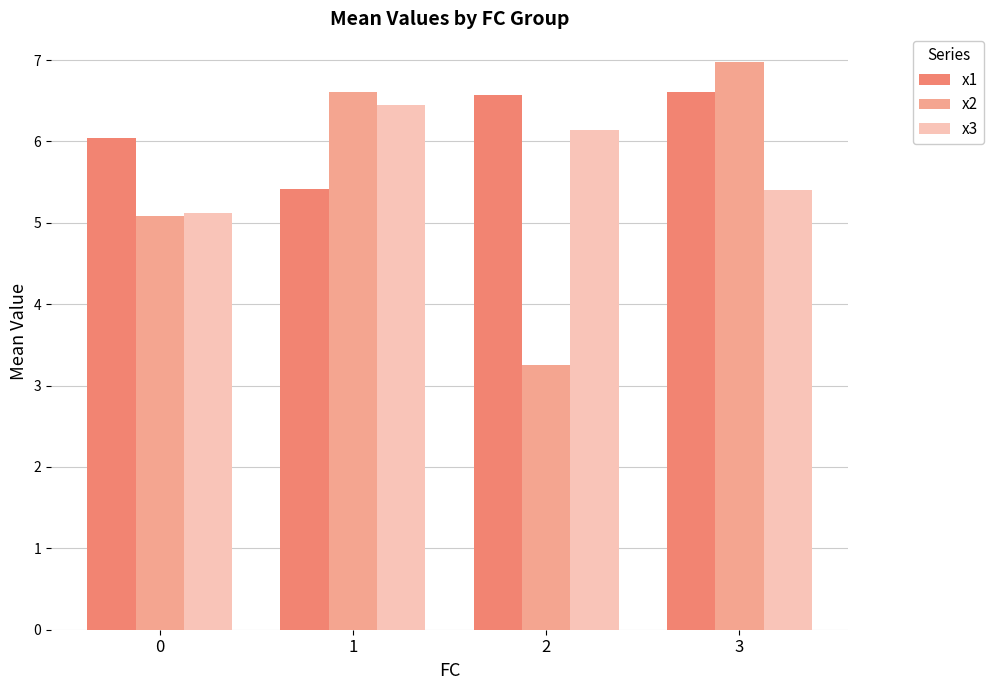

What is the maximum value shown in the chart?

7.0